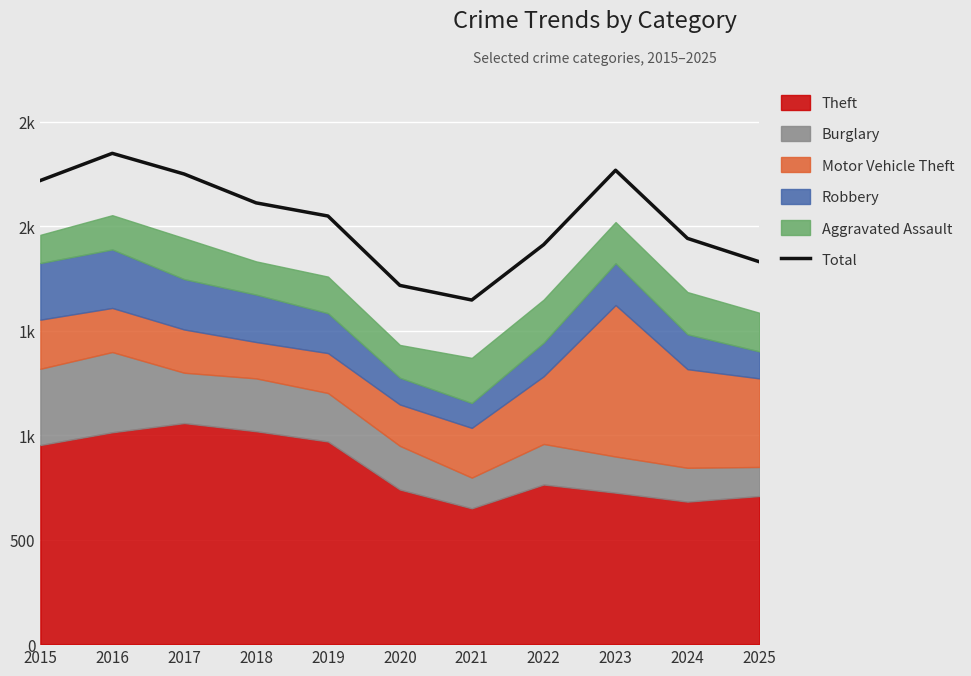

What is the difference between the maximum and minimum values?

702